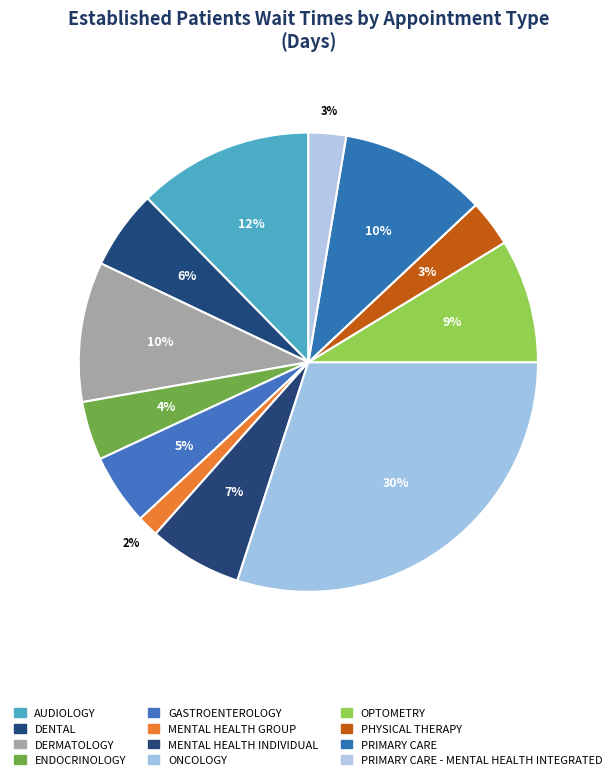

How many segments does this pie chart have?

12